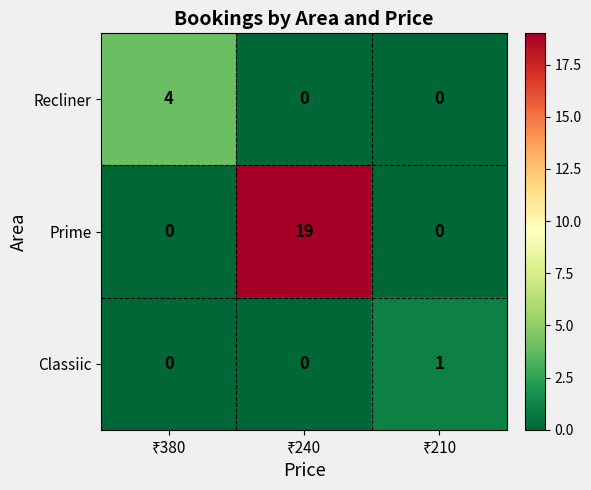

Which series has the largest total across all categories?

Prime